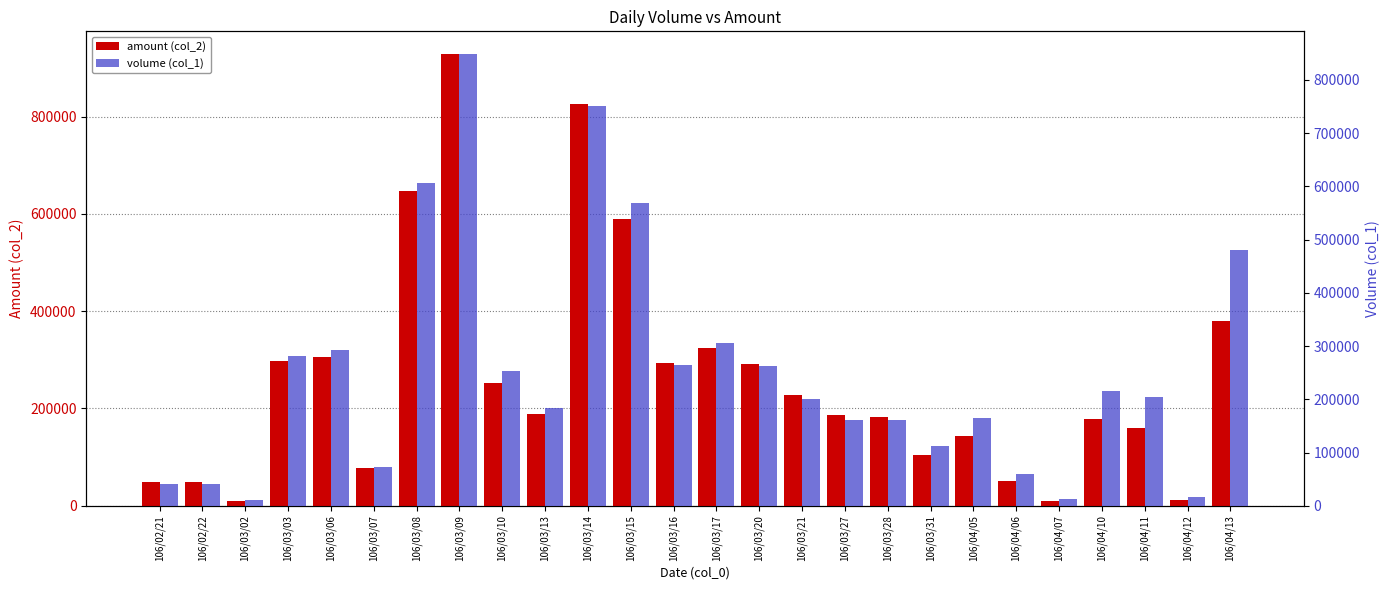

What is the sum of the amount (col_2) values at 106/03/31 and 106/04/11?

265230